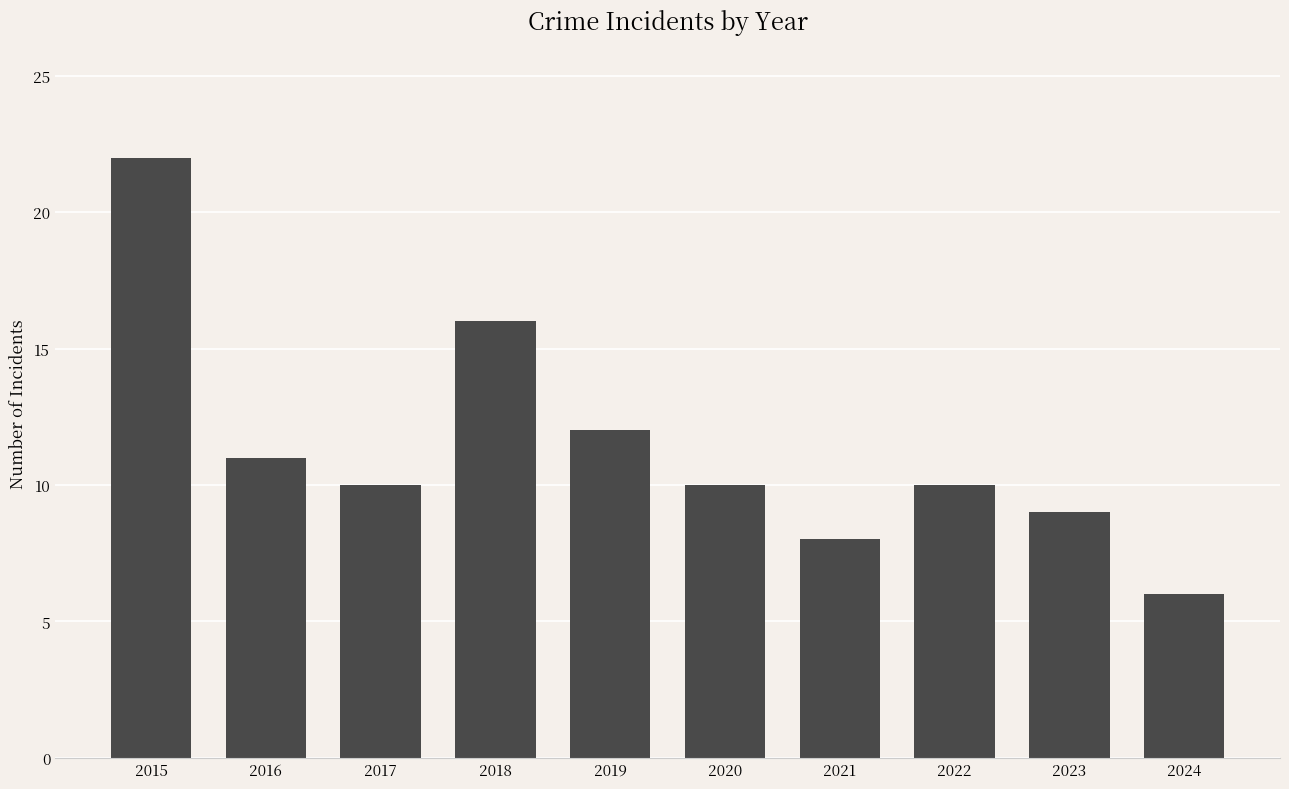

Which has a higher value, 2024 or 2015?

2015